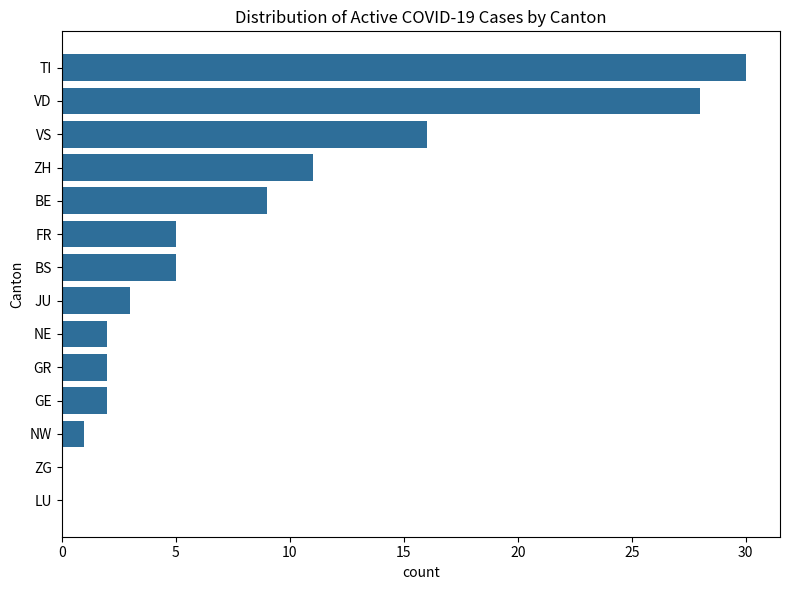

Where is the data nearest to the value 15?

VS